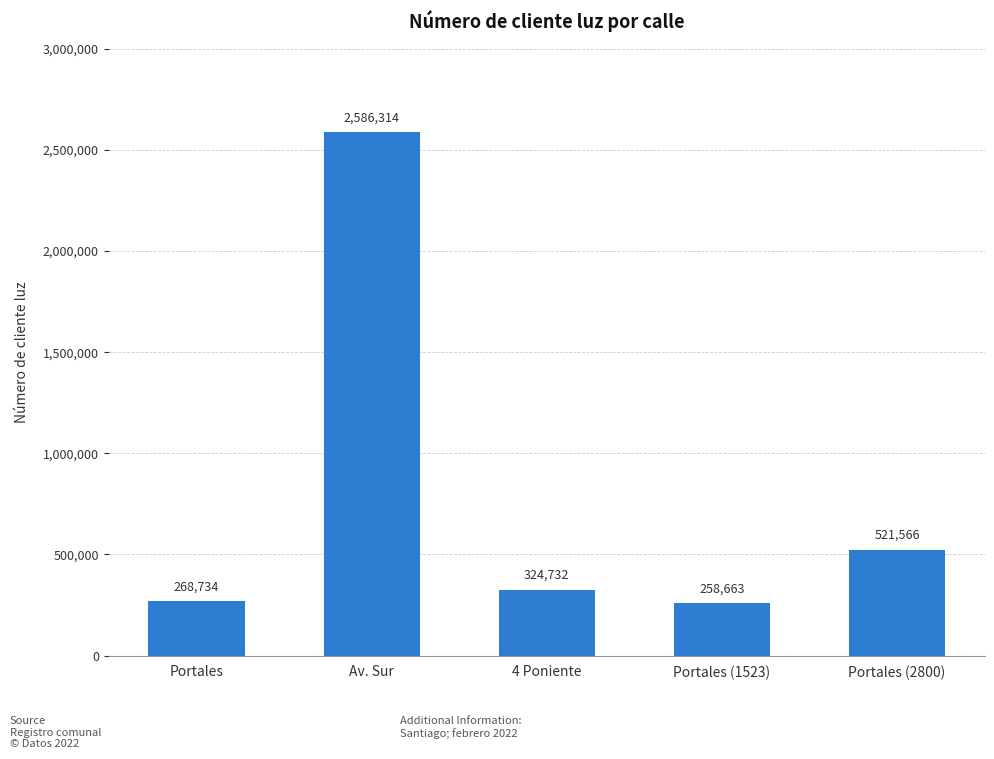

Reading right to left, transcribe all the data shown in this chart.

Portales (2800)=521566	Portales (1523)=258663	4 Poniente=324732	Av. Sur=2586314	Portales=268734